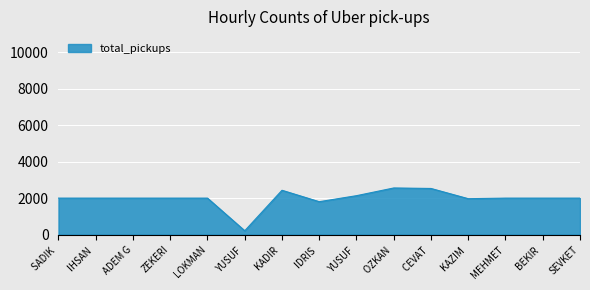

Does the chart display data point markers on the line(s)?

No